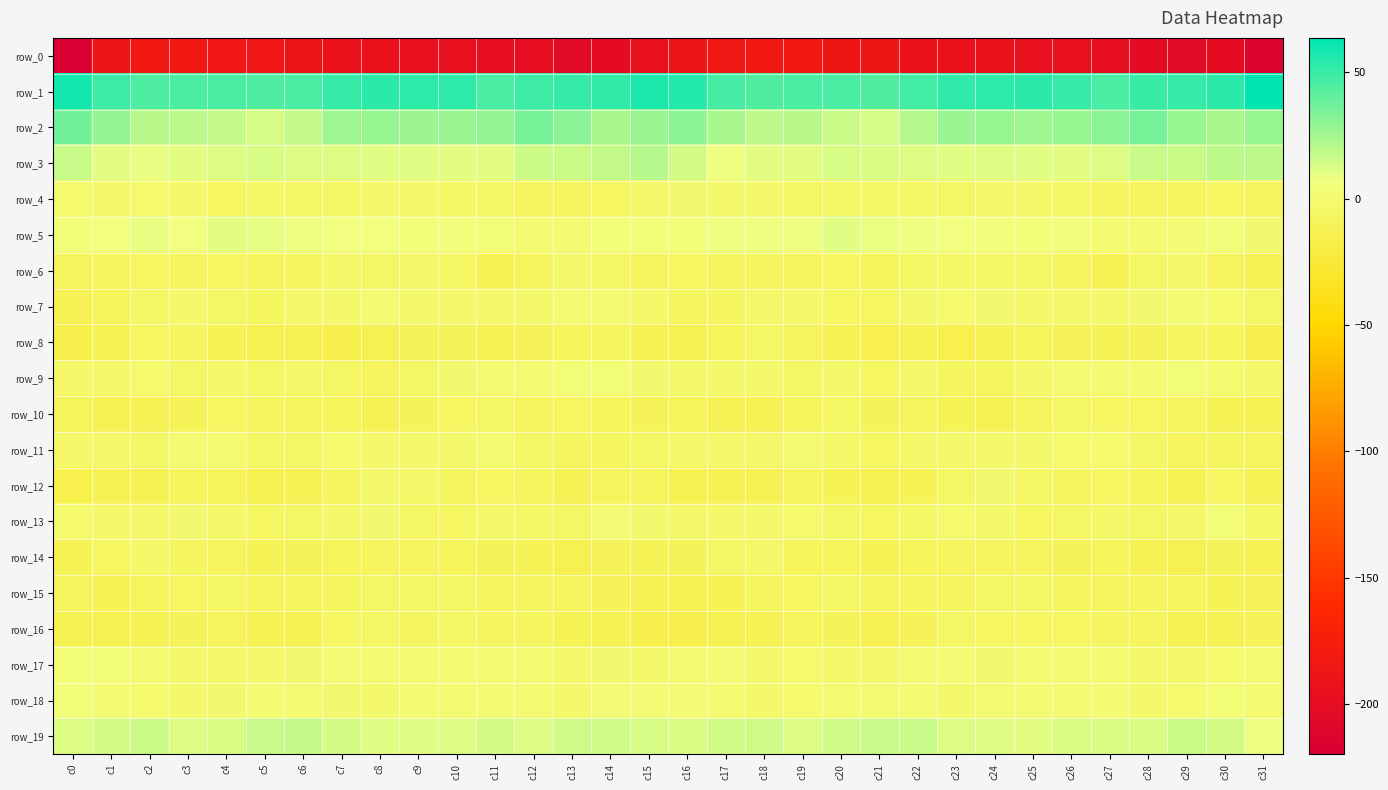

What is the difference between the row_7 values at c22 and c7?

0.1